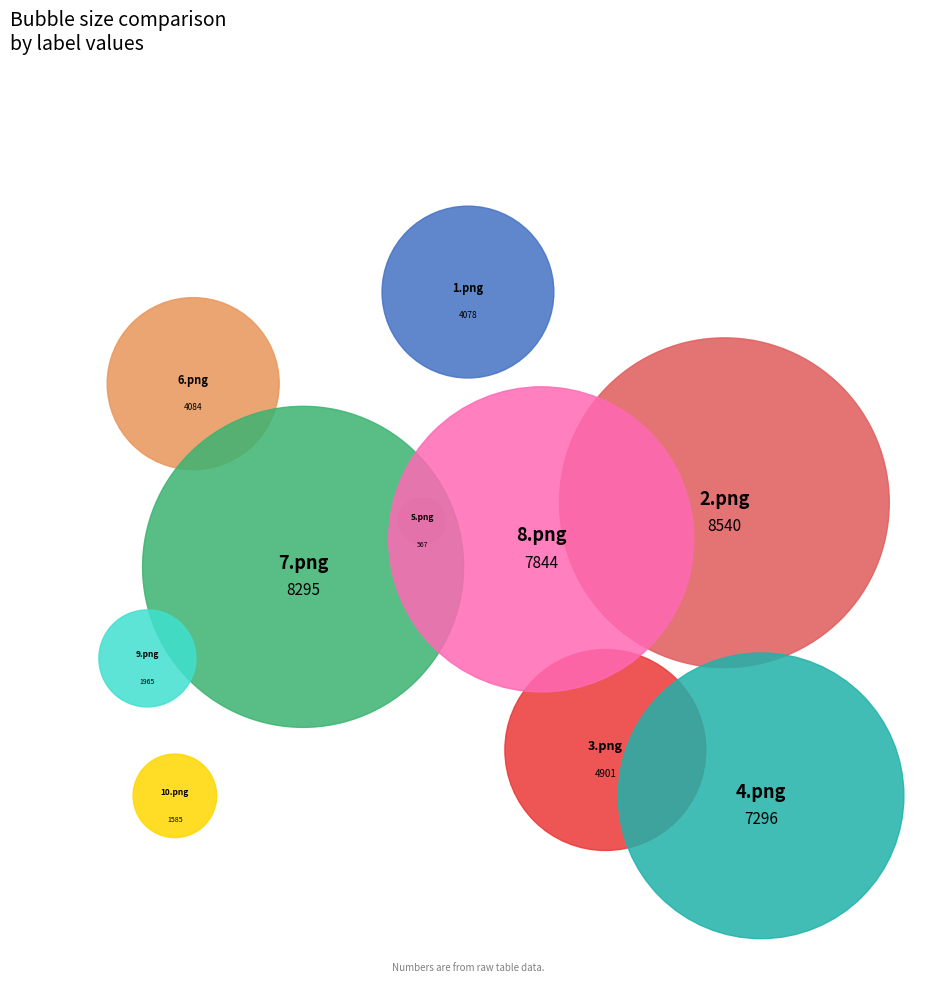

To the nearest percent, what percentage of the pie is 6.png?

8%